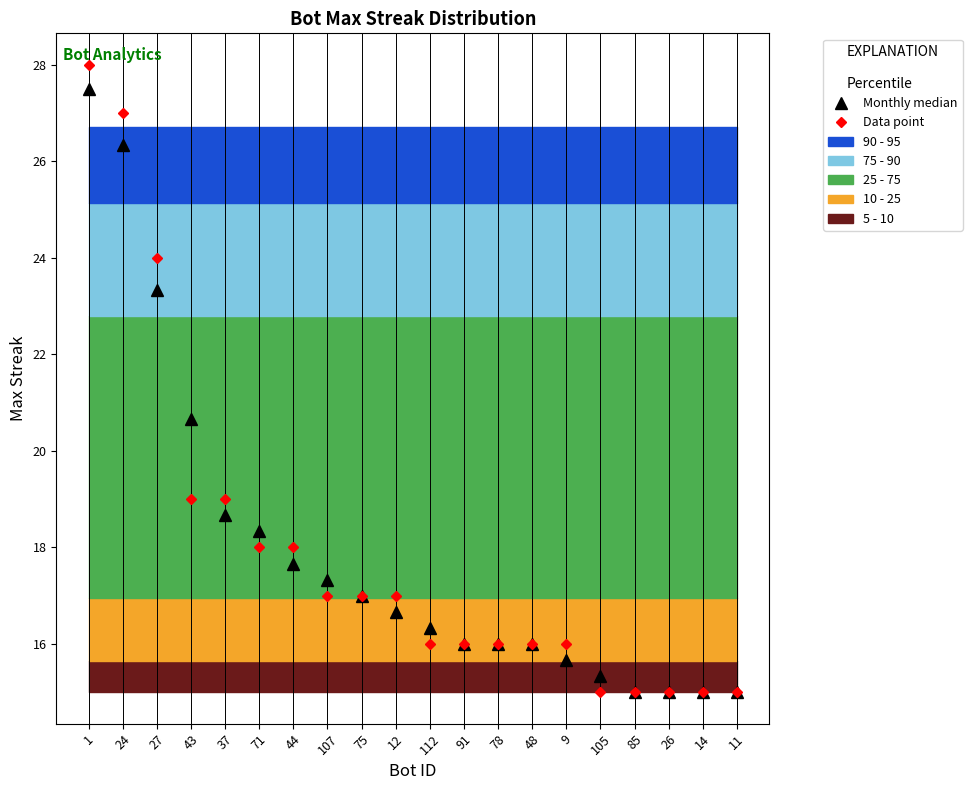

The Data point series shows 15.0 at 14. True or false?

True